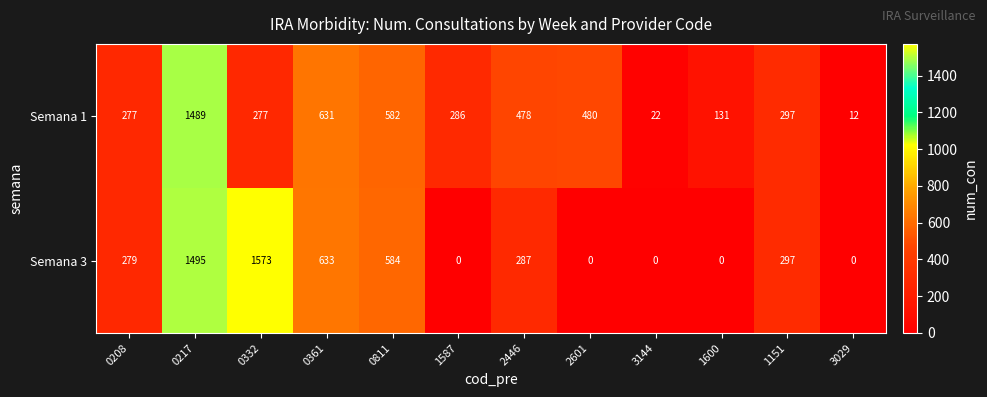

Which series has the largest total across all categories?

Semana 3